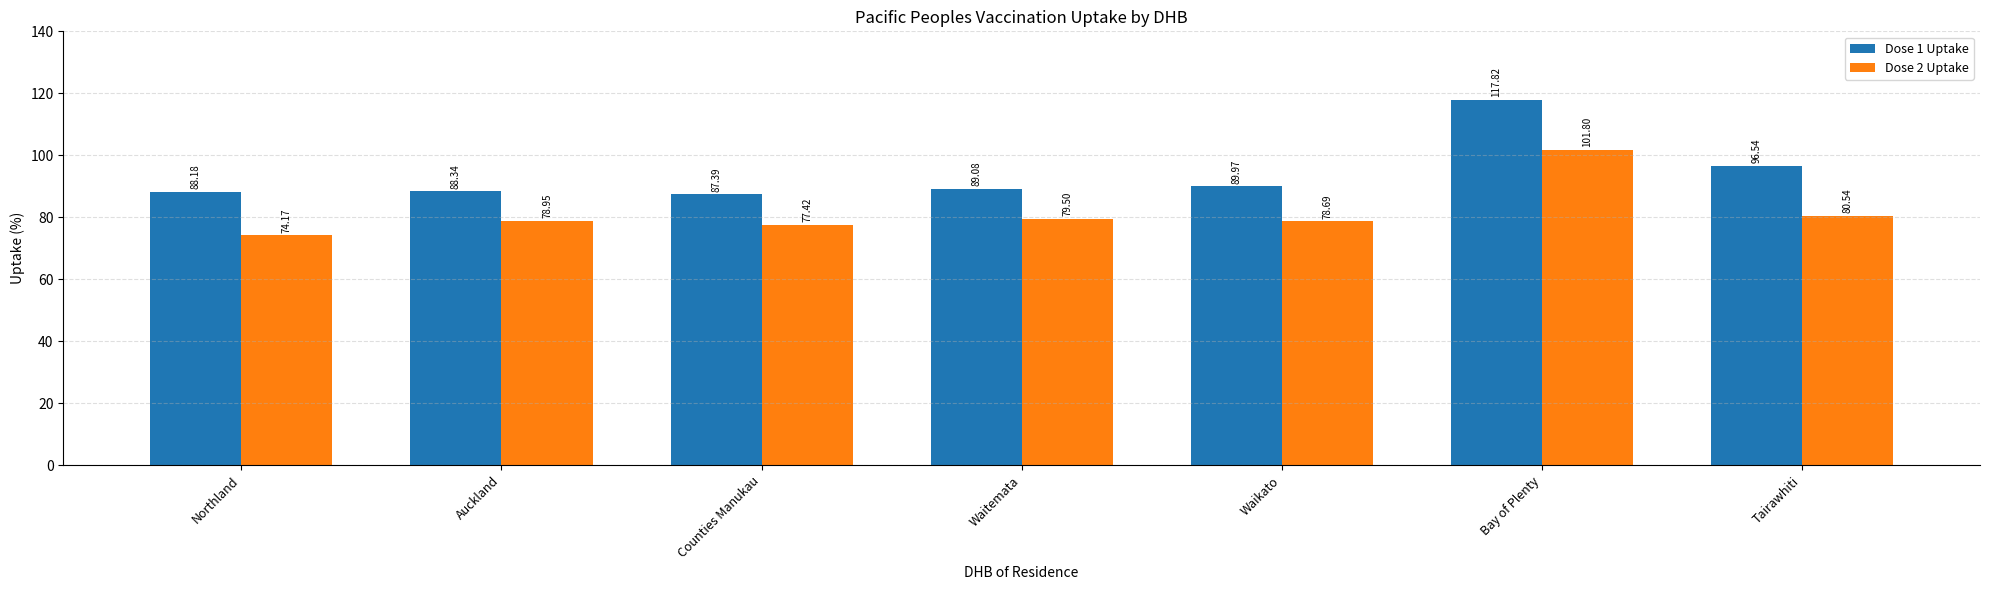

What is the difference between the maximum and second lowest values in the Dose 2 Uptake series?

24.4